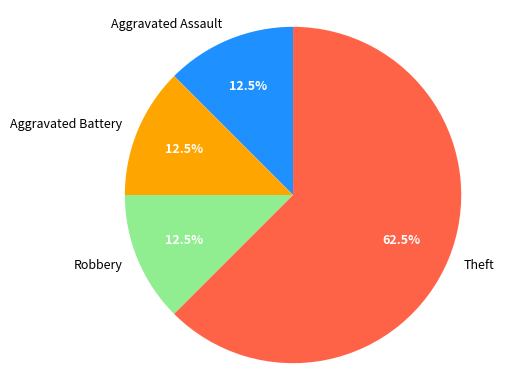

What percentage is NOT represented by Aggravated Battery?

87.5%